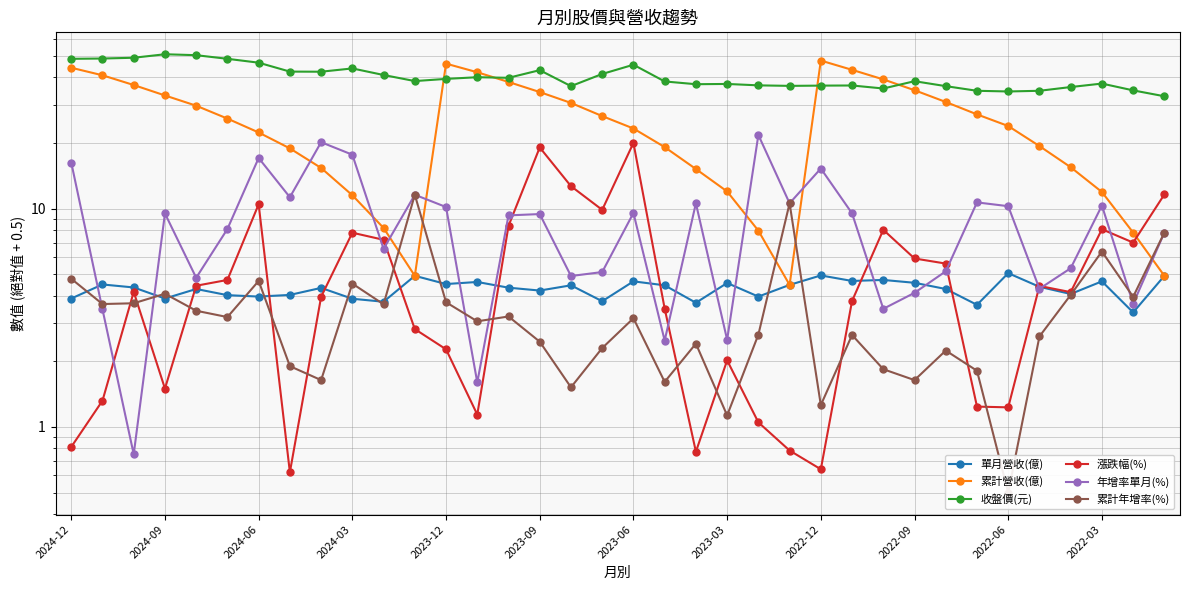

What is the difference between the 漲跌幅(%) values at 23 and 29?

0.5